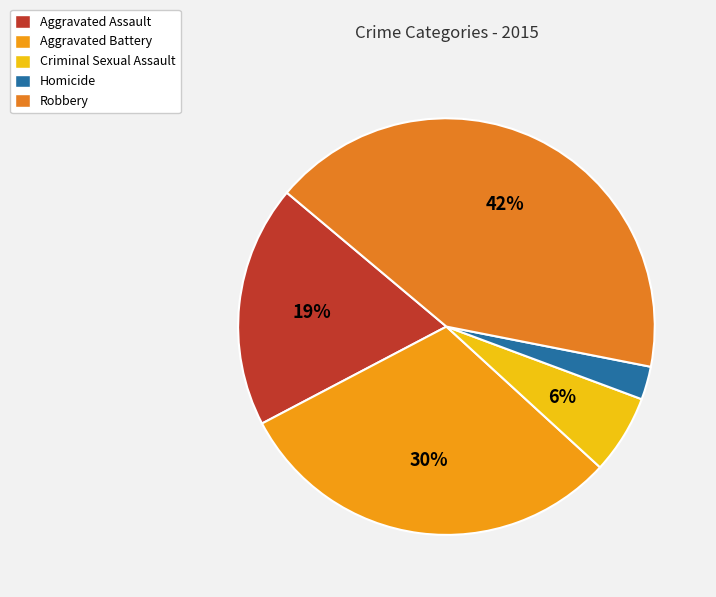

True or false: Aggravated Battery accounts for 24% of the total.

False